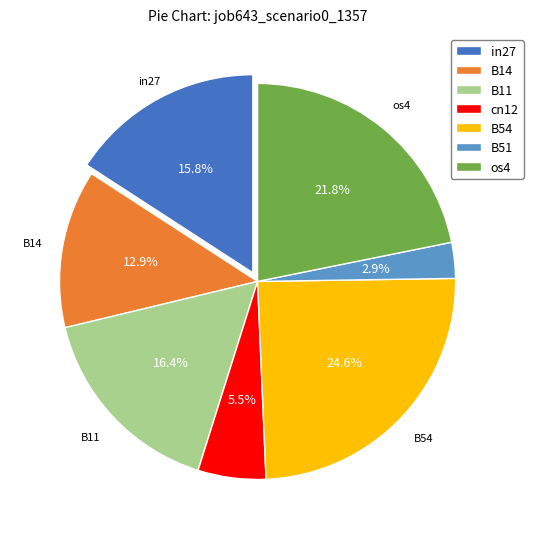

Rank the categories by value from lowest to highest.

B51, cn12, B14, in27, B11, os4, B54